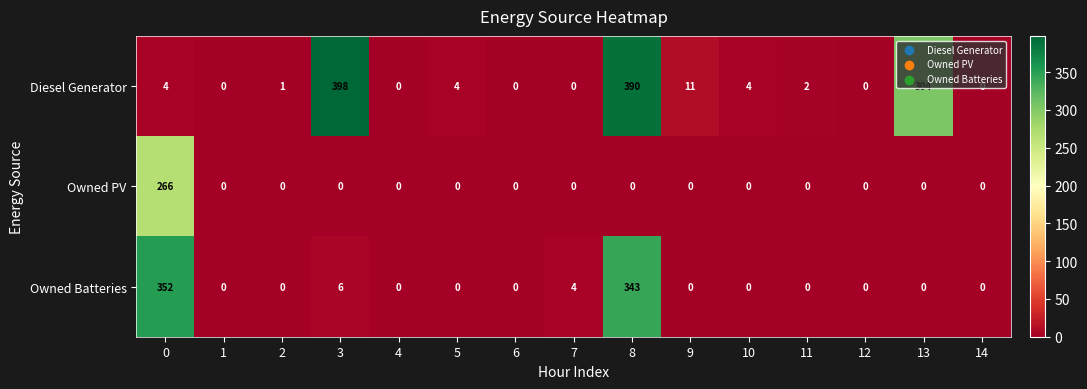

What is the difference between the maximum and minimum values in the Owned PV series?

266